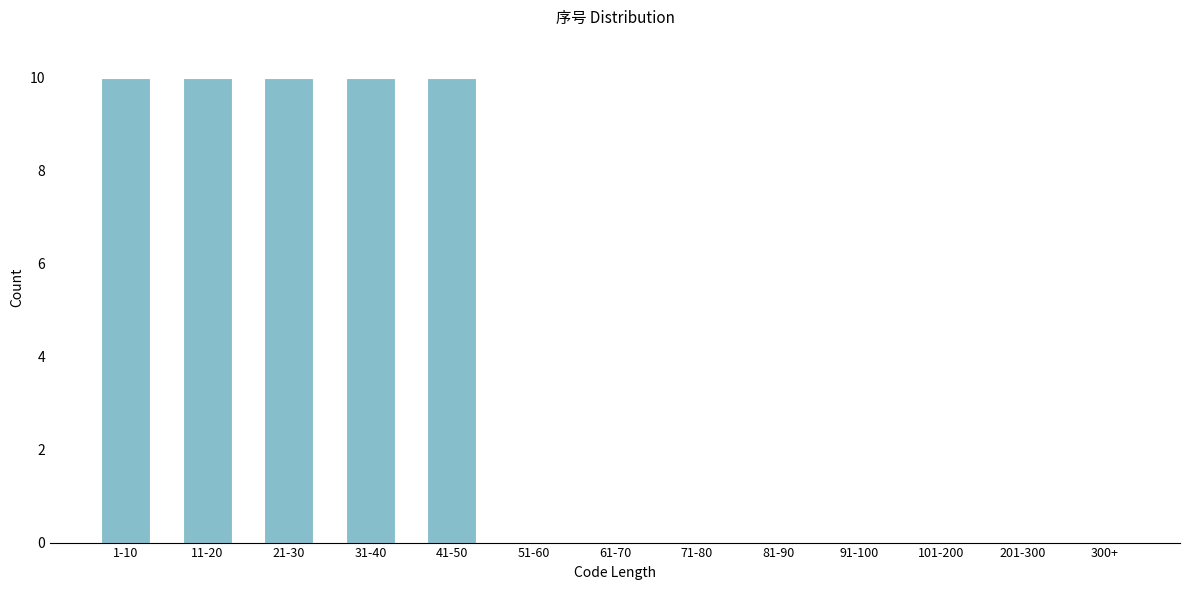

Reading left to right, transcribe all the data shown in this chart.

1-10=10	11-20=10	21-30=10	31-40=10	41-50=10	51-60=0	61-70=0	71-80=0	81-90=0	91-100=0	101-200=0	201-300=0	300+=0